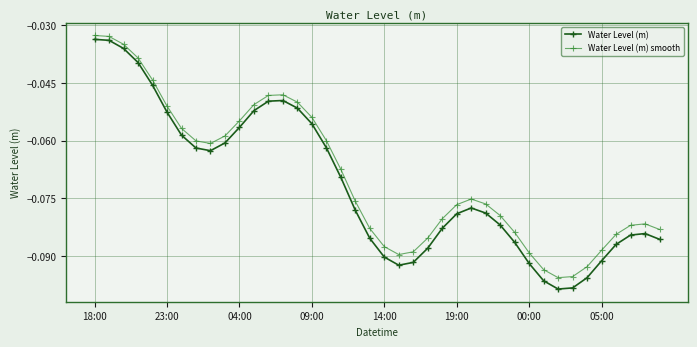

Rank the series by their average value, from lowest to highest.

Water Level (m), Water Level (m) smooth